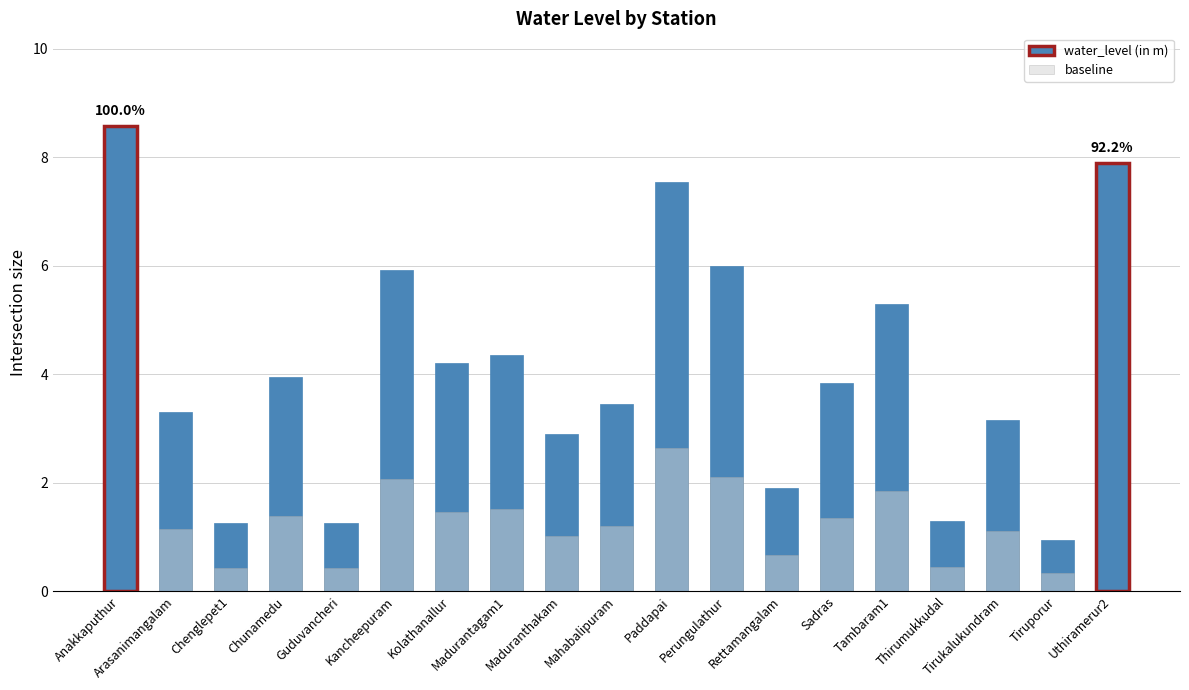

The baseline series shows 0.9 at Rettamangalam. True or false?

False